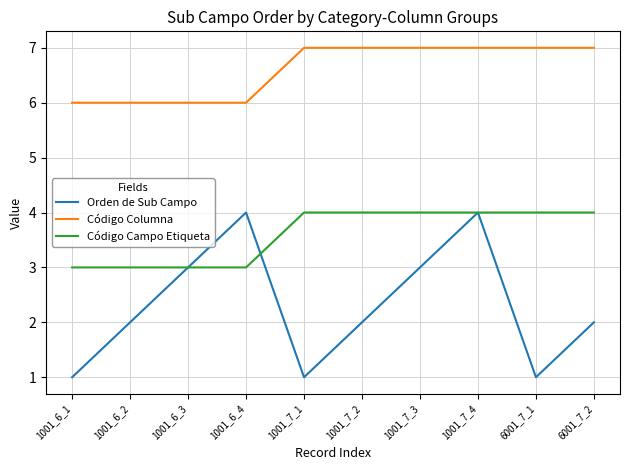

What is the difference between the maximum and minimum values in the Orden de Sub Campo series?

3